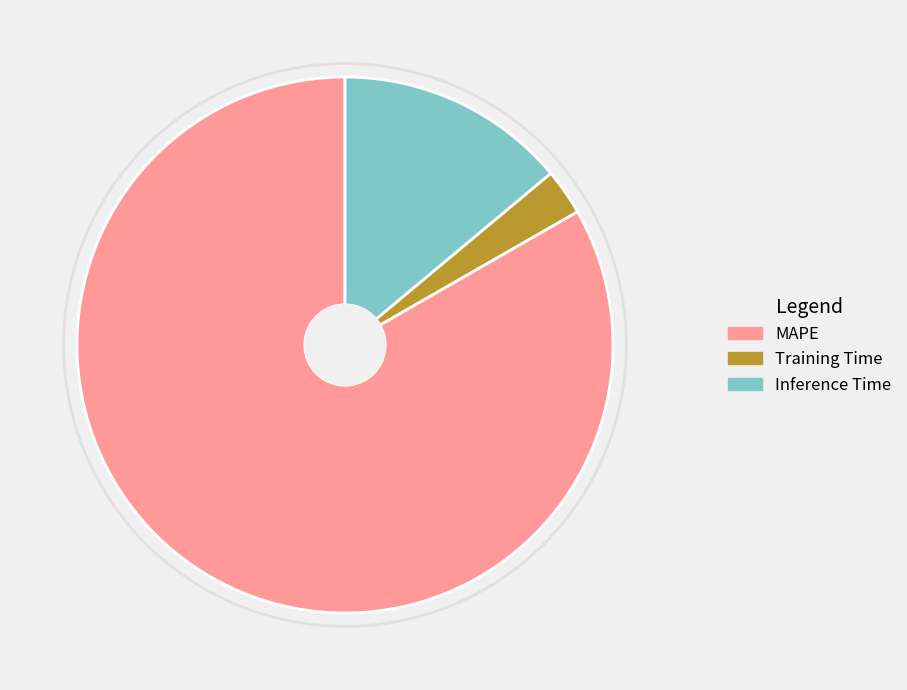

Count the number of slices in the pie.

3